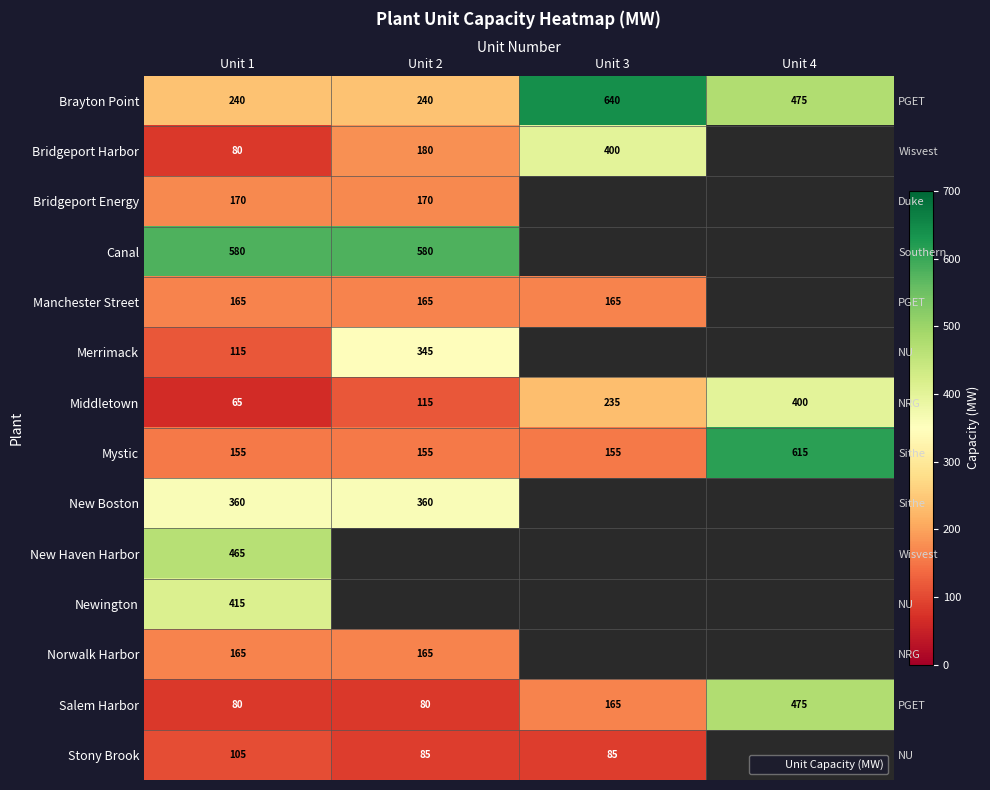

Which series has the widest spread of values?

Mystic